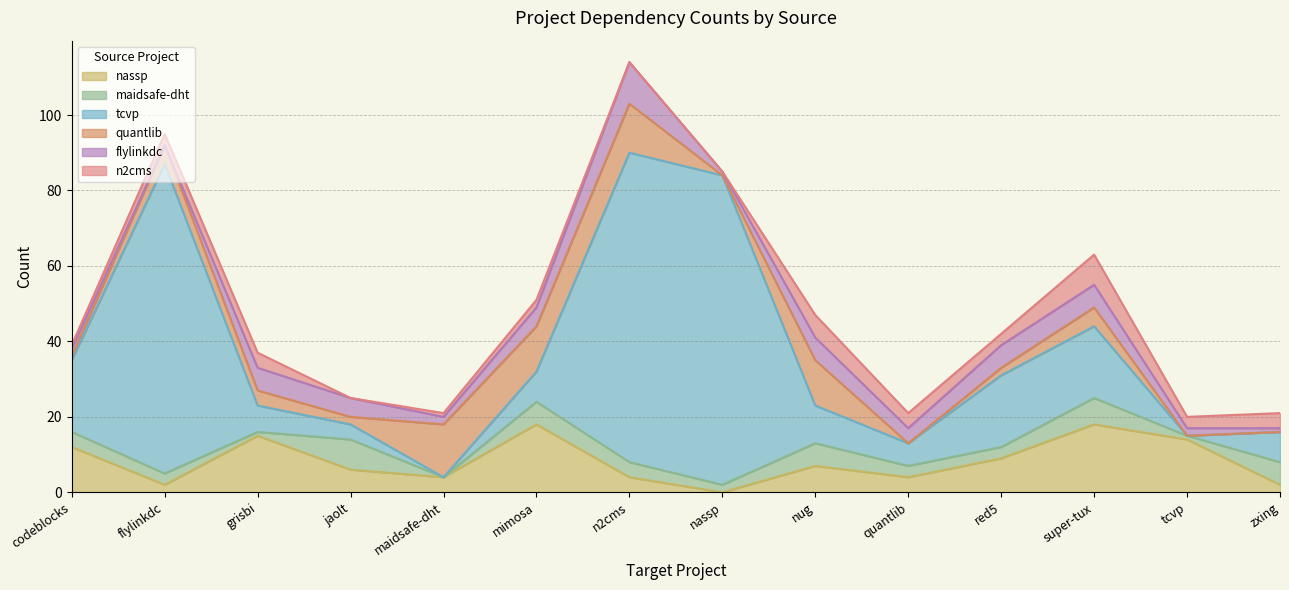

What is the difference between the maximum and minimum values in the tcvp.csv series?

82